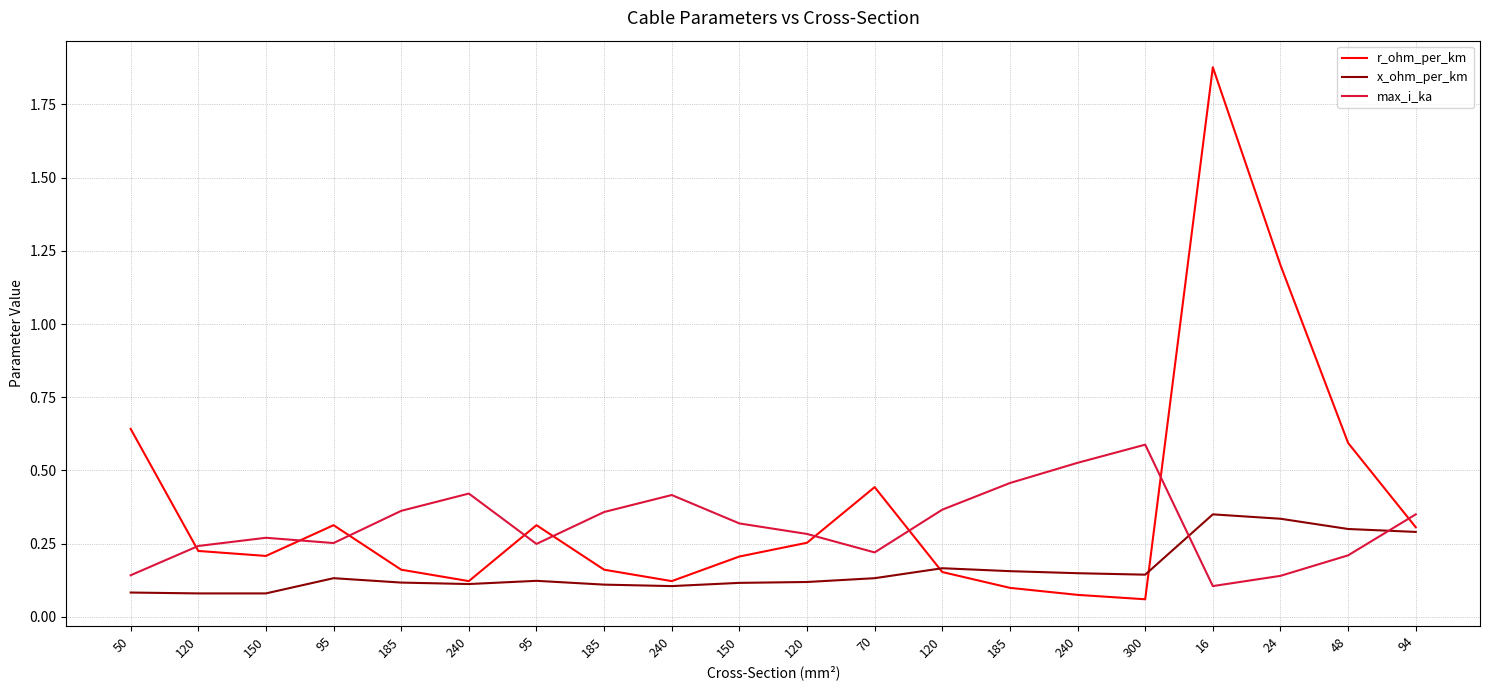

Which series has the largest total across all categories?

r_ohm_per_km